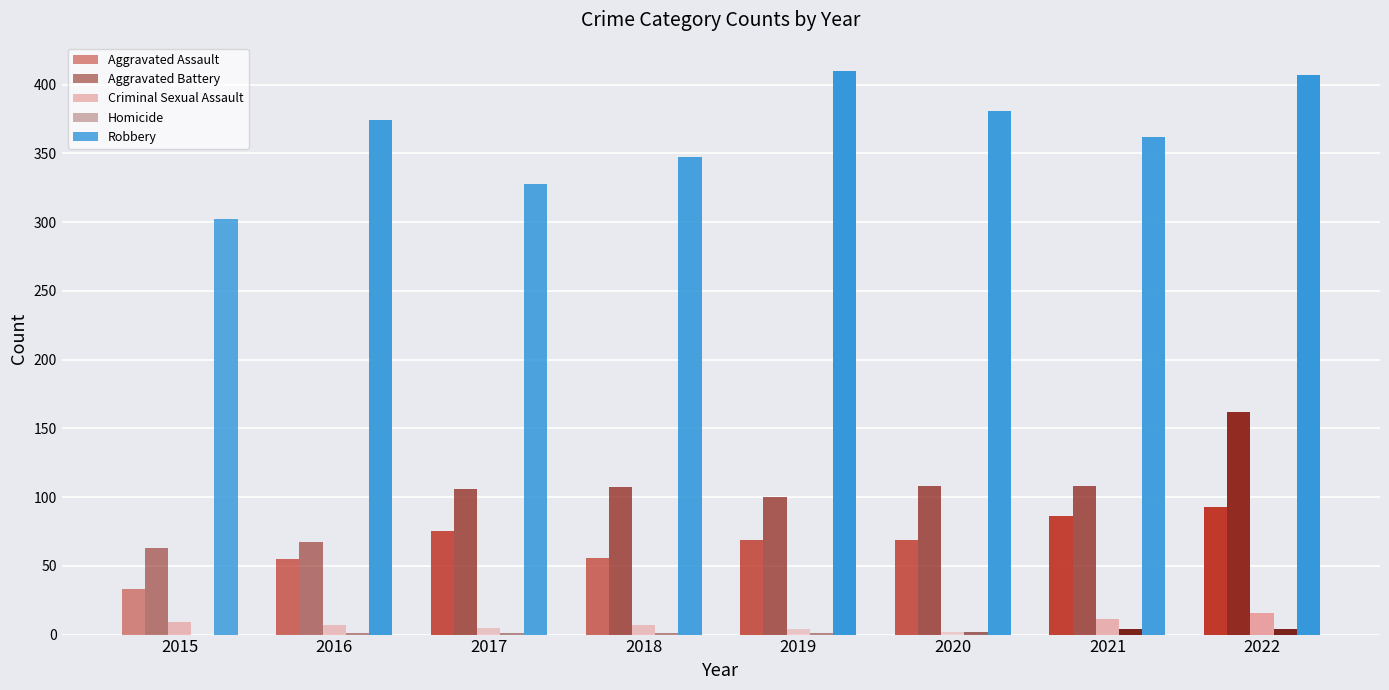

Reading left to right, transcribe all the data shown in this chart.

Aggravated Assault: 2015=33	2016=55	2017=75	2018=56	2019=69	2020=69	2021=86	2022=93
Aggravated Battery: 2015=63	2016=67	2017=106	2018=107	2019=100	2020=108	2021=108	2022=162
Criminal Sexual Assault: 2015=9	2016=7	2017=5	2018=7	2019=4	2020=2	2021=11	2022=16
Homicide: 2015=0	2016=1	2017=1	2018=1	2019=1	2020=2	2021=4	2022=4
Robbery: 2015=302	2016=374	2017=328	2018=347	2019=410	2020=381	2021=362	2022=407